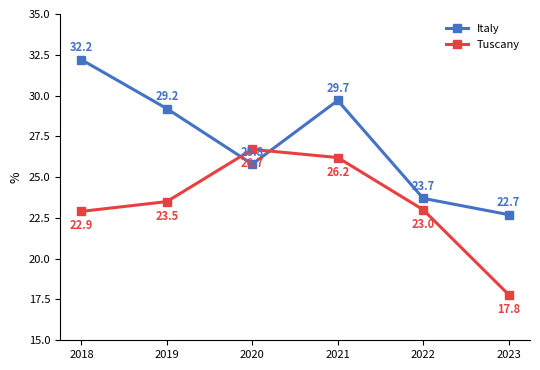

At how many categories does at least one series exceed 18?

6